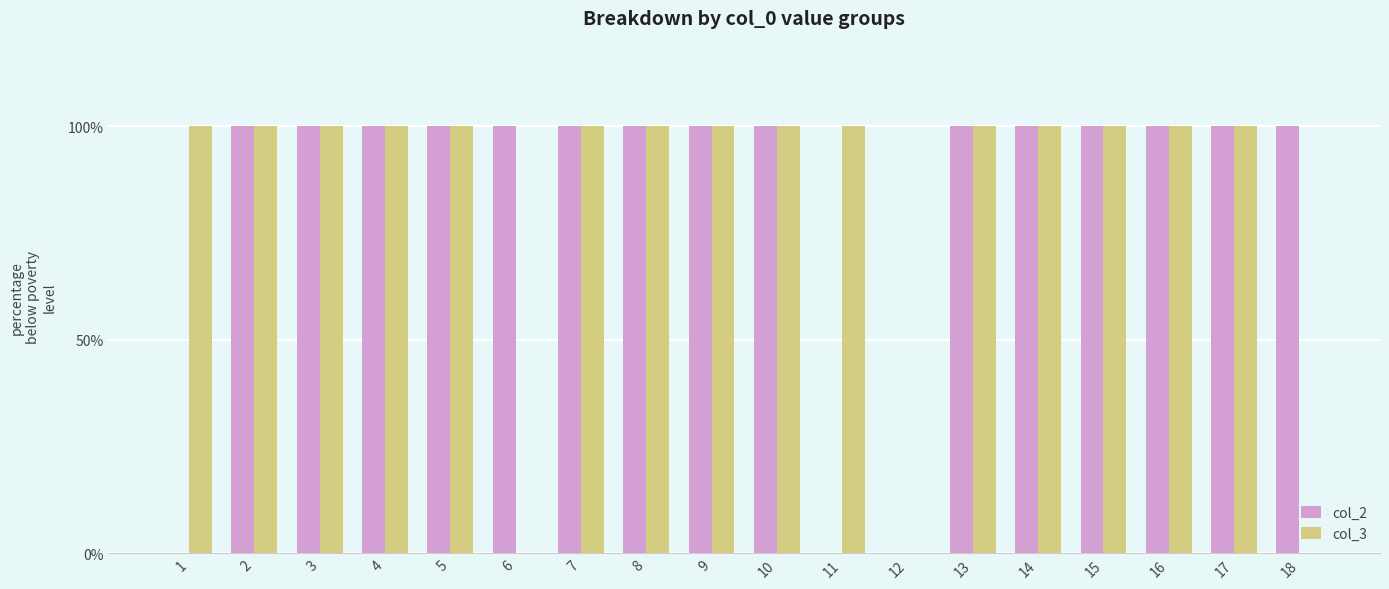

Which series changed the most between 2 and 6?

col_3